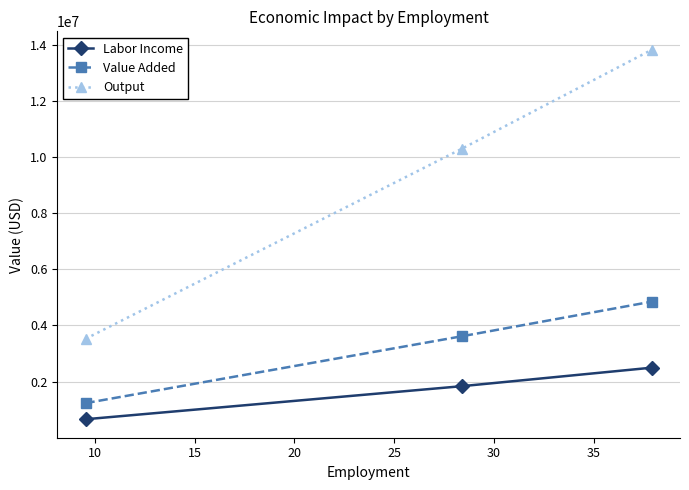

Reading left to right, what are all the values shown in this chart?

Labor Income: 659106.9	1836717.6	2495824.5
Value Added: 1232562.4	3614415.2	4846977.6
Output: 3523184.8	10294167.5	13817352.3